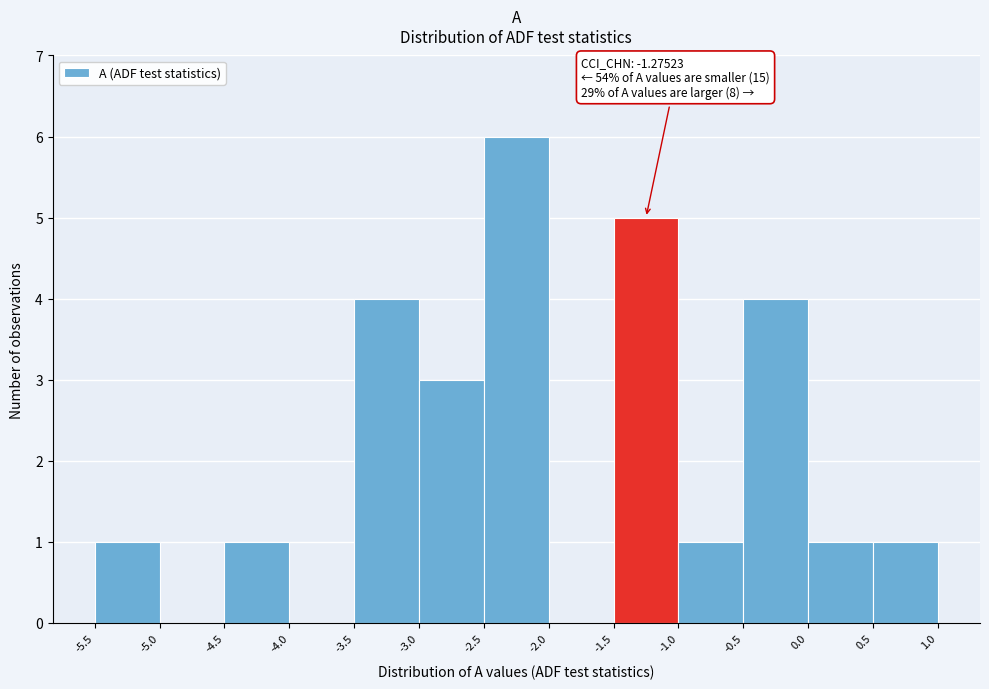

Over which range of the x-axis is the bar tallest?

-2.5 to -2.0